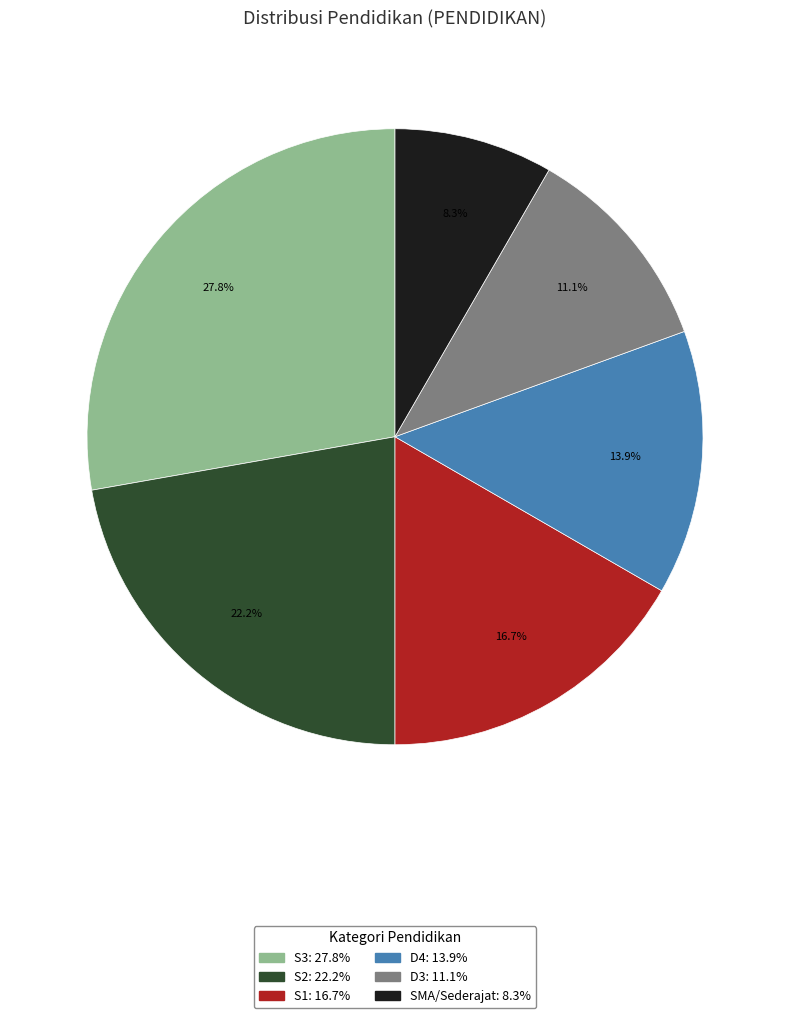

What is the largest slice in the pie chart?

S3